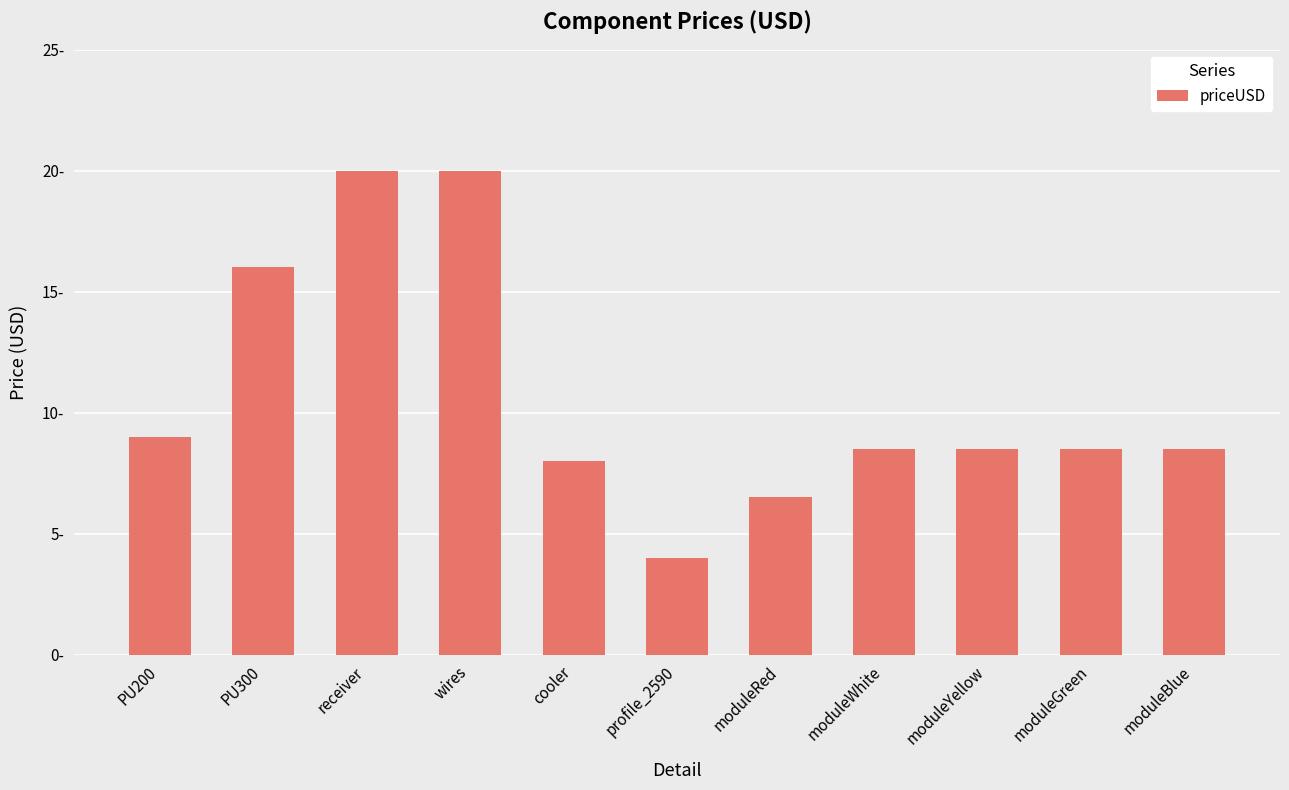

Reading left to right, what are all the values shown in this chart?

PU200=9.0	PU300=16.0	receiver=20.0	wires=20.0	cooler=8.0	profile_2590=4.0	moduleRed=6.5	moduleWhite=8.5	moduleYellow=8.5	moduleGreen=8.5	moduleBlue=8.5